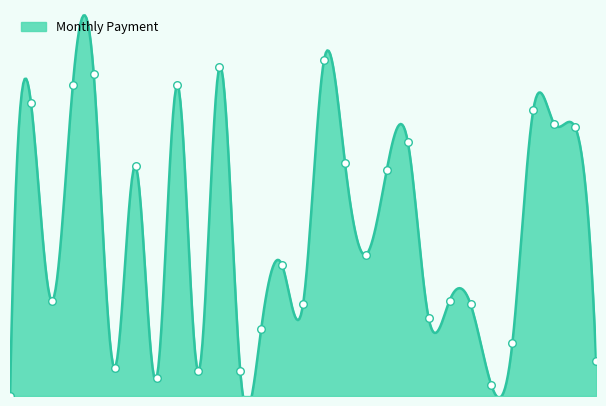

What is the change in value from 15 to 27?

-19